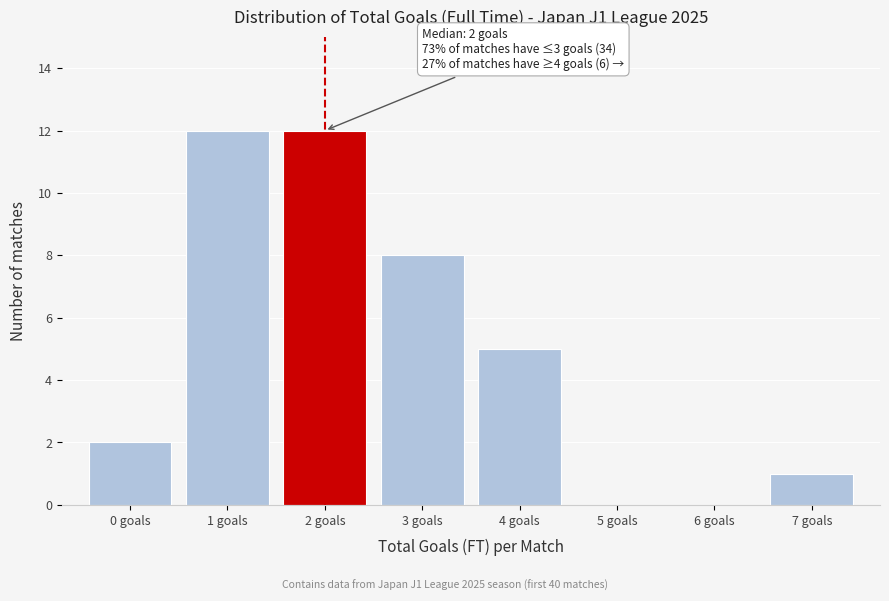

Reading left to right, list all the values displayed in this chart.

0 goals=2	1 goals=12	2 goals=12	3 goals=8	4 goals=5	5 goals=0	6 goals=0	7 goals=1